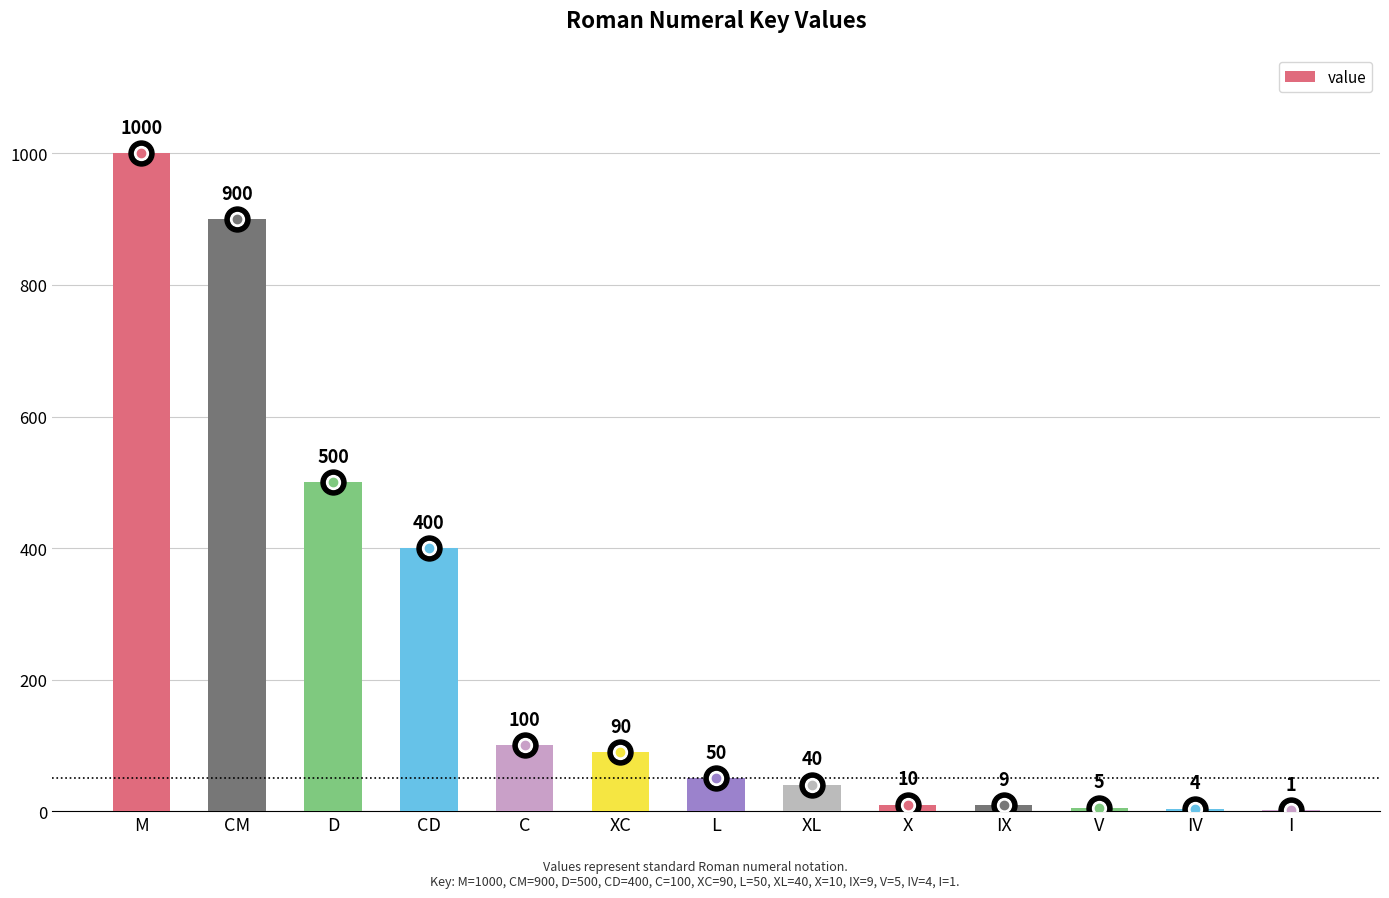

Read the value at X, to the nearest 10.

10